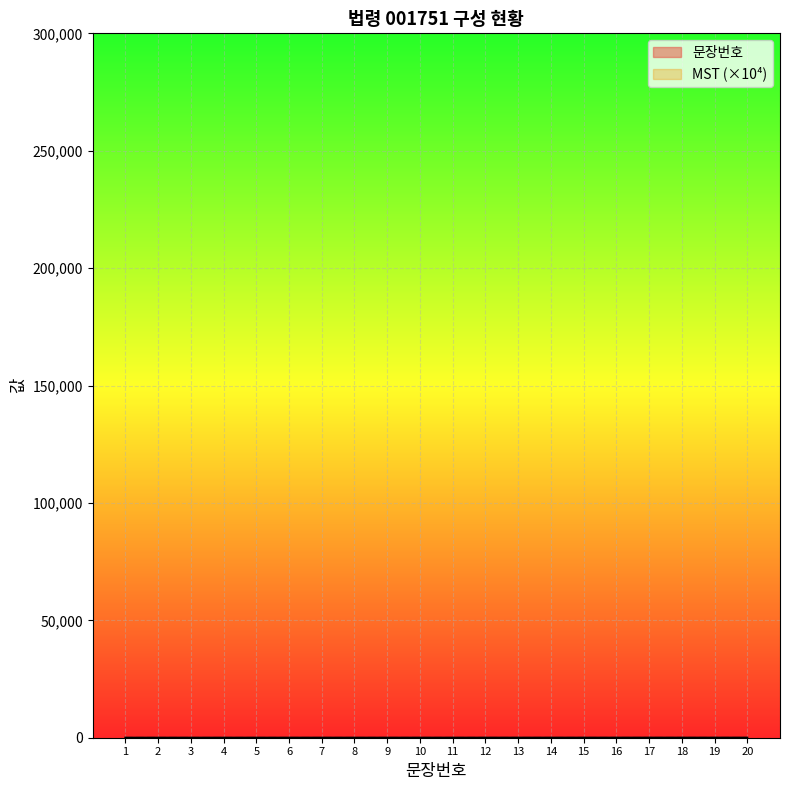

What is the smallest value displayed?

1.0